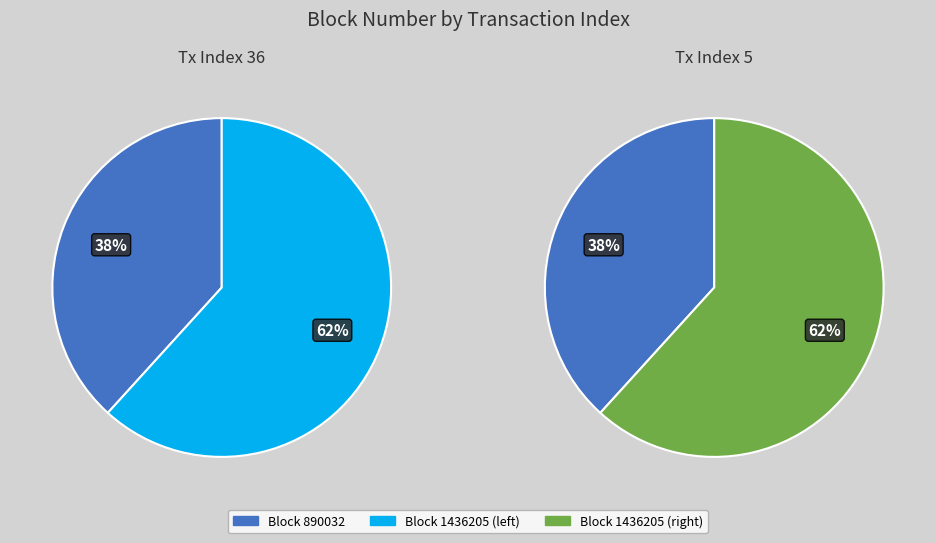

Do 1436205 and 890032 together represent more than half of the pie?

Yes